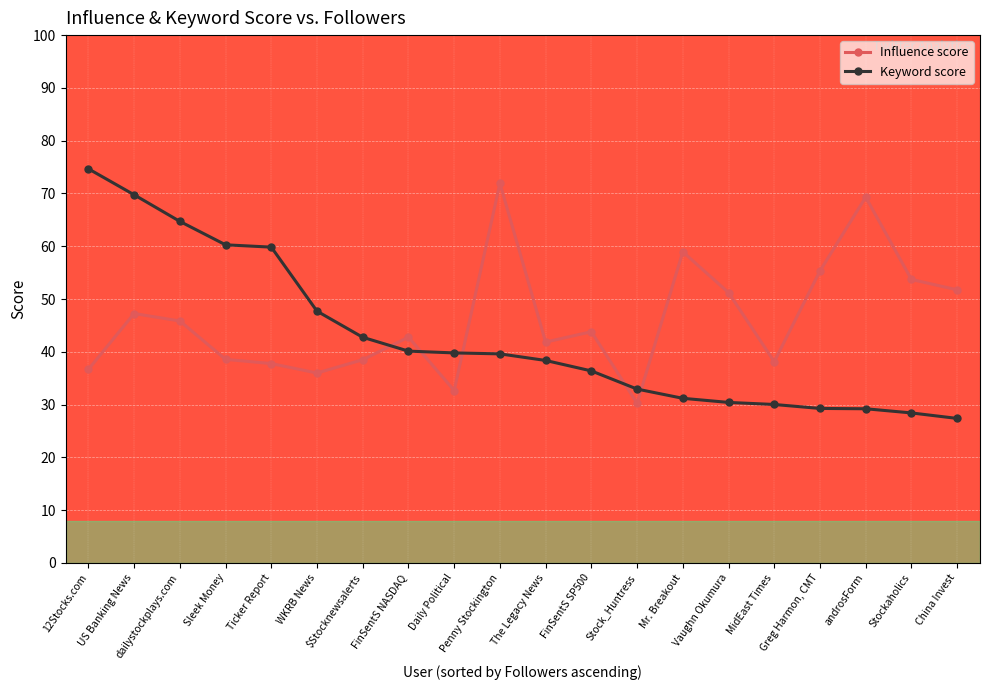

Is this an area chart (filled region under the line)?

No